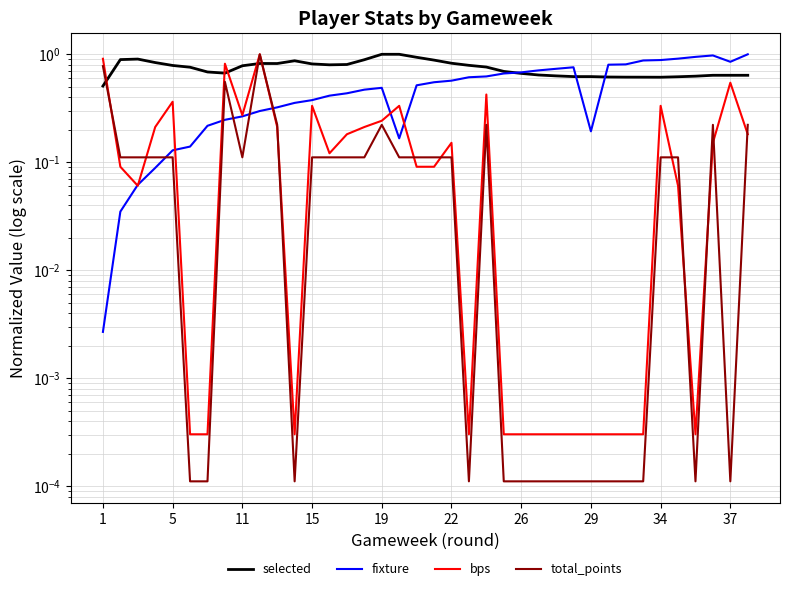

Which series ends up on top after the final intersection of fixture and selected?

fixture